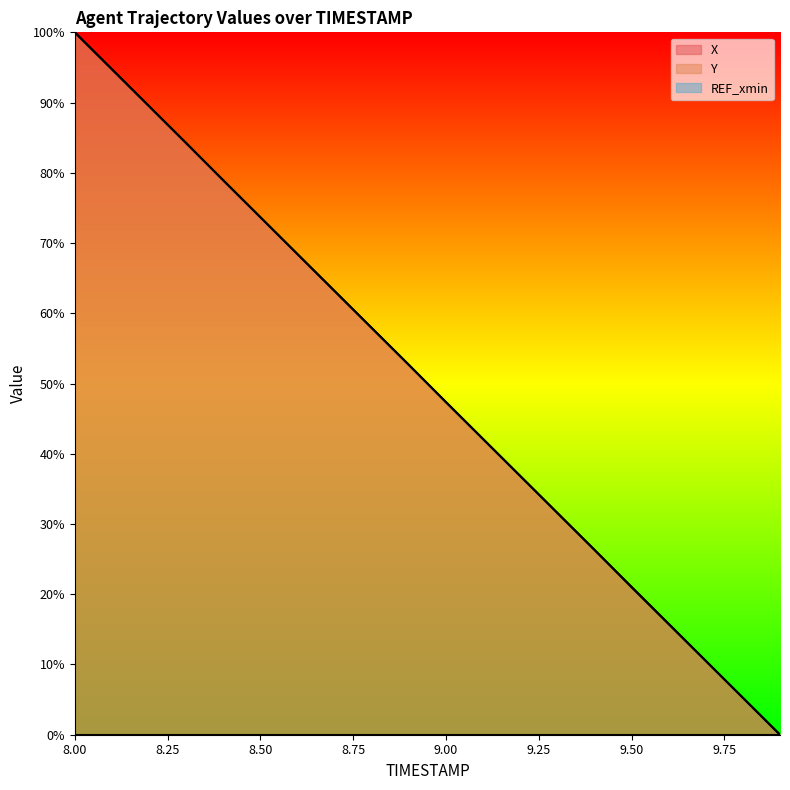

The value of Y at 8.8 is 27.1. True or false?

False